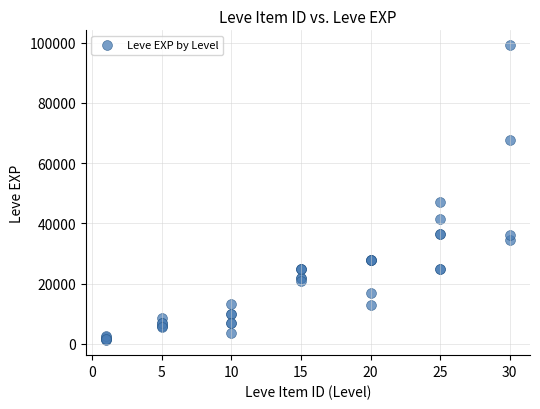

What Y value in the scatter plot is closest to 50190?

47200